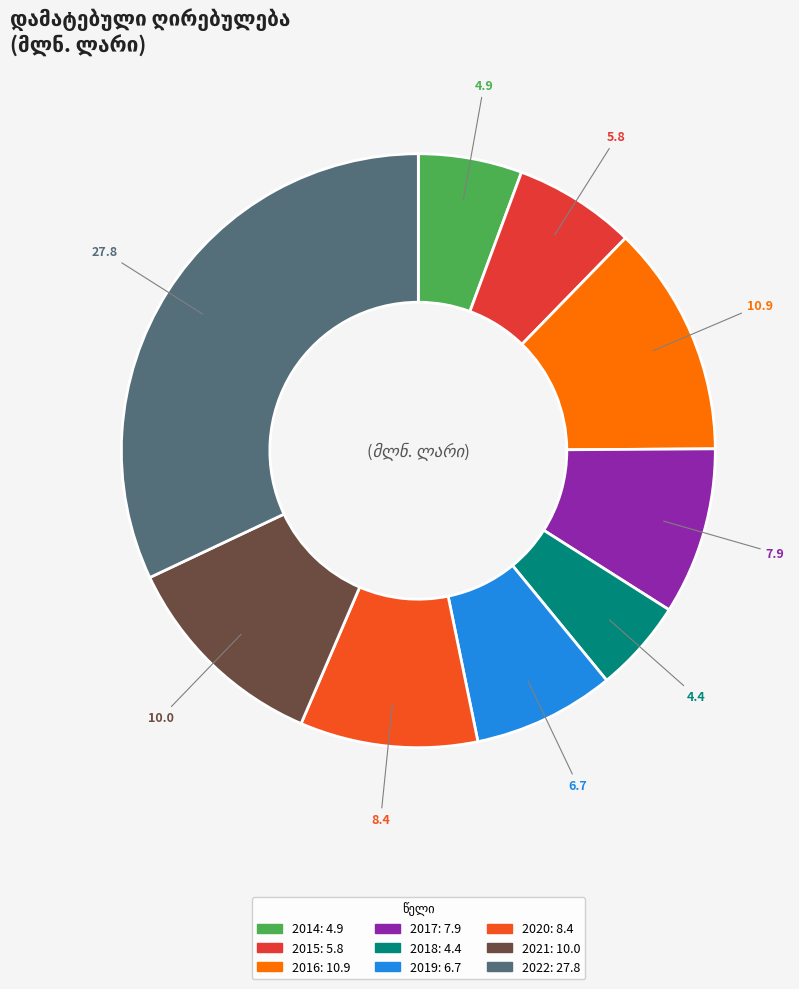

Combined, do 2016 and 2014 account for over 50%?

No